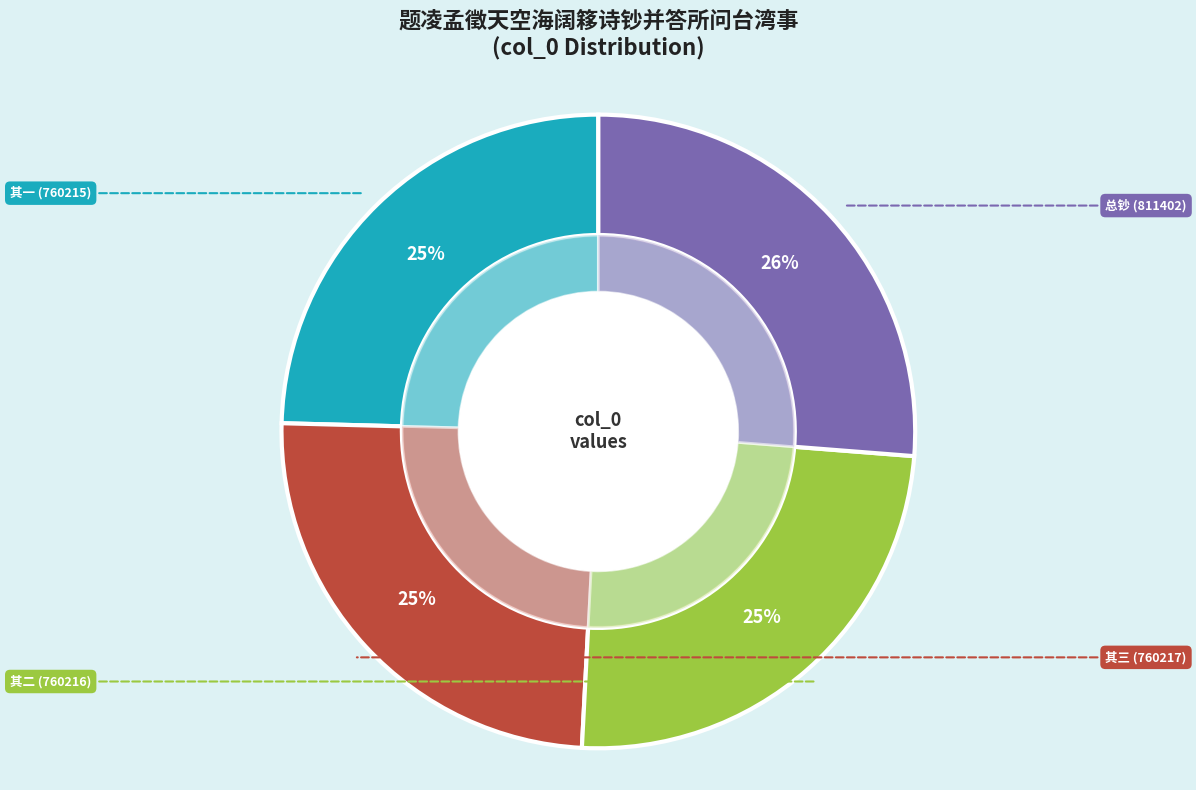

True or false: 题凌孟徵天空海阔簃诗钞并答所问台湾事三首 accounts for 14% of the total.

False